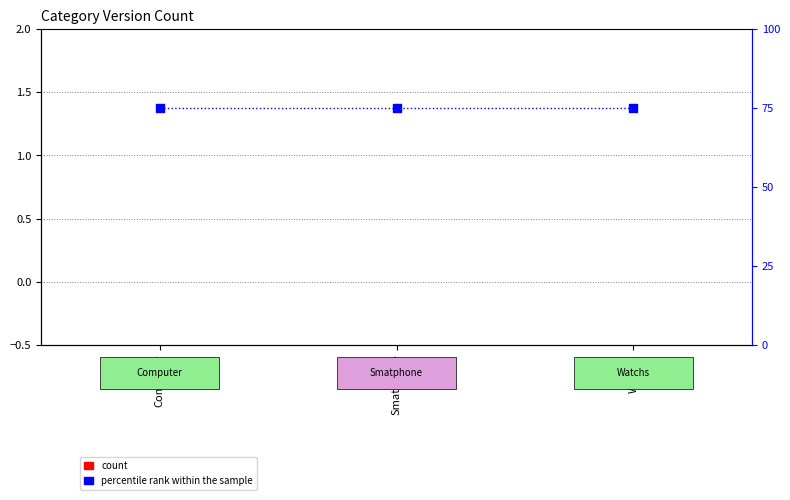

What are all the series names shown in the legend?

count, percentile rank within the sample